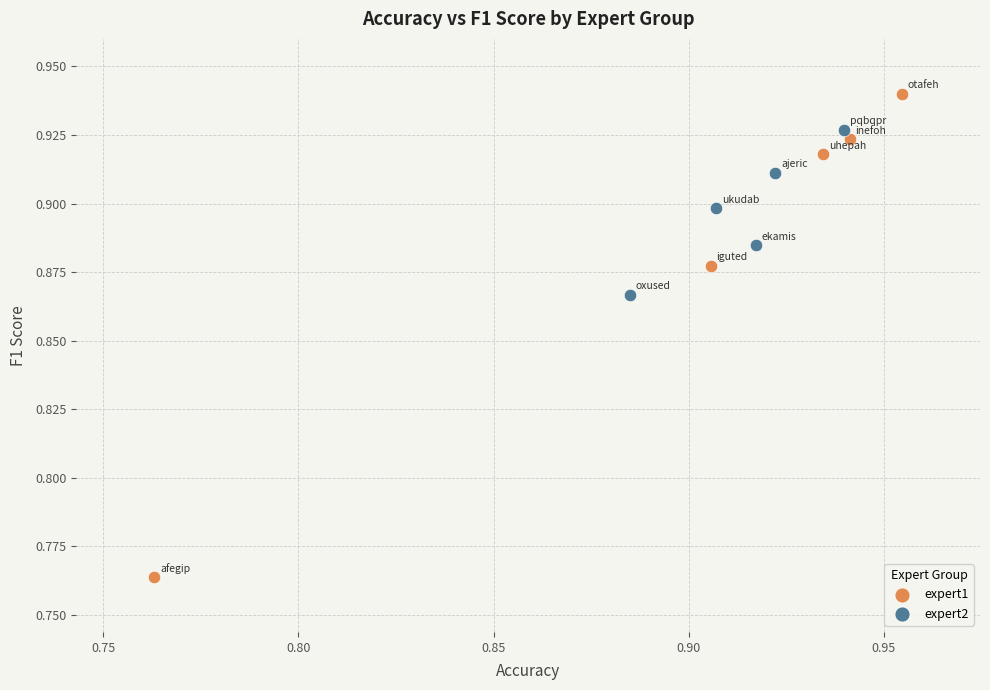

Which series contains the lowest Y value?

expert1